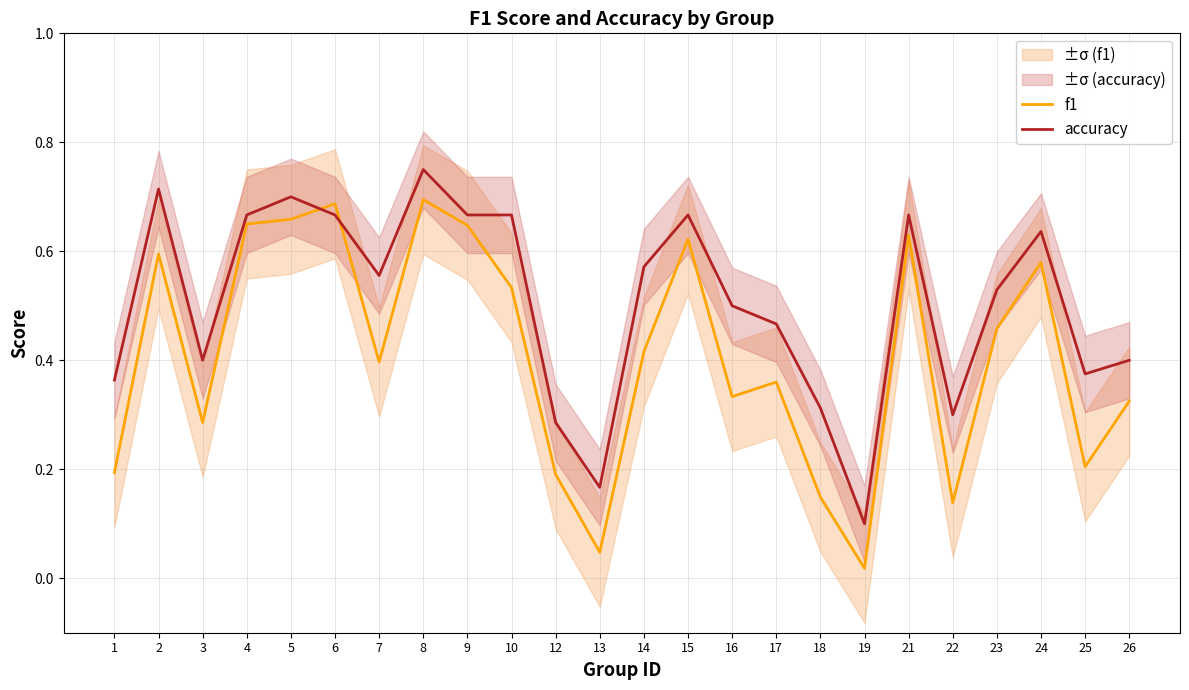

Which category has the lowest value in the f1 series?

19